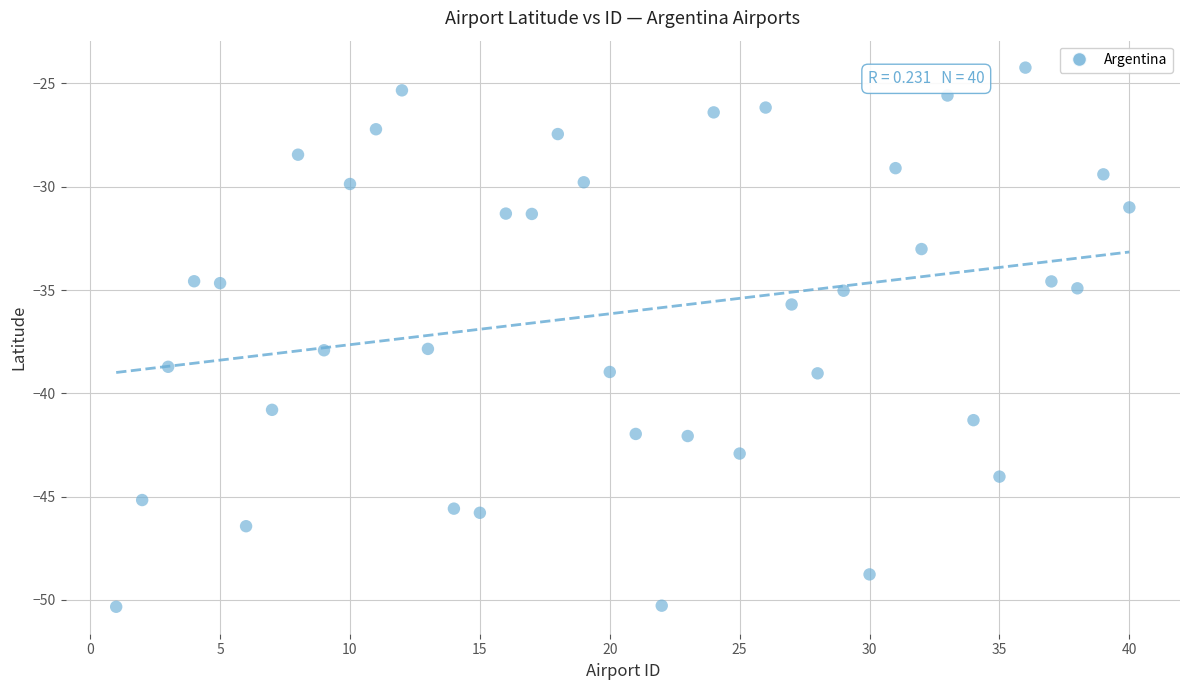

What is the range of X values (max minus min)?

39.0